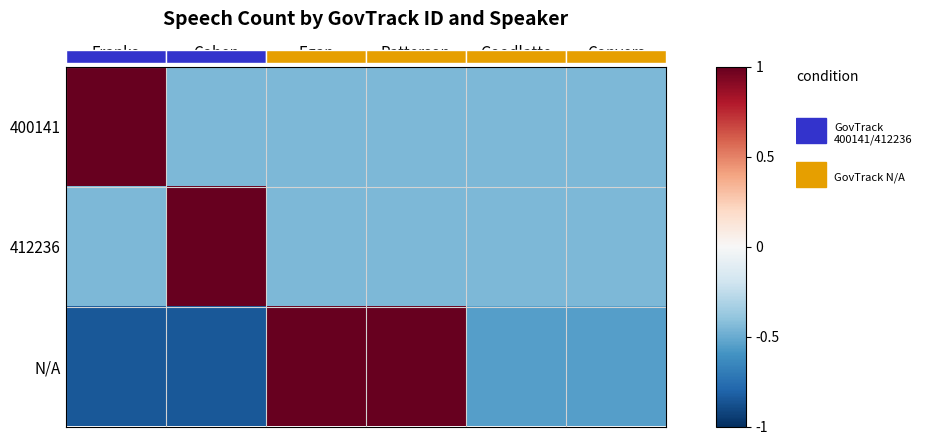

True or false: N/A has a value of 1.0 at Patterson.

True